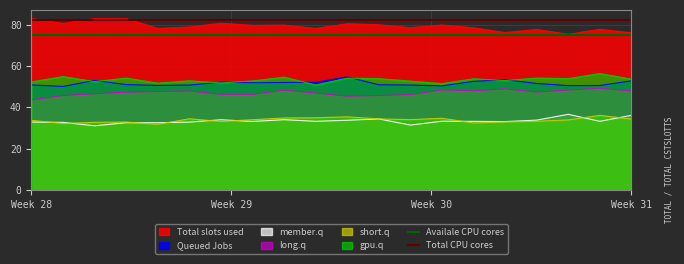

True or false: gpu.q and Total slots used intersect in this chart.

False